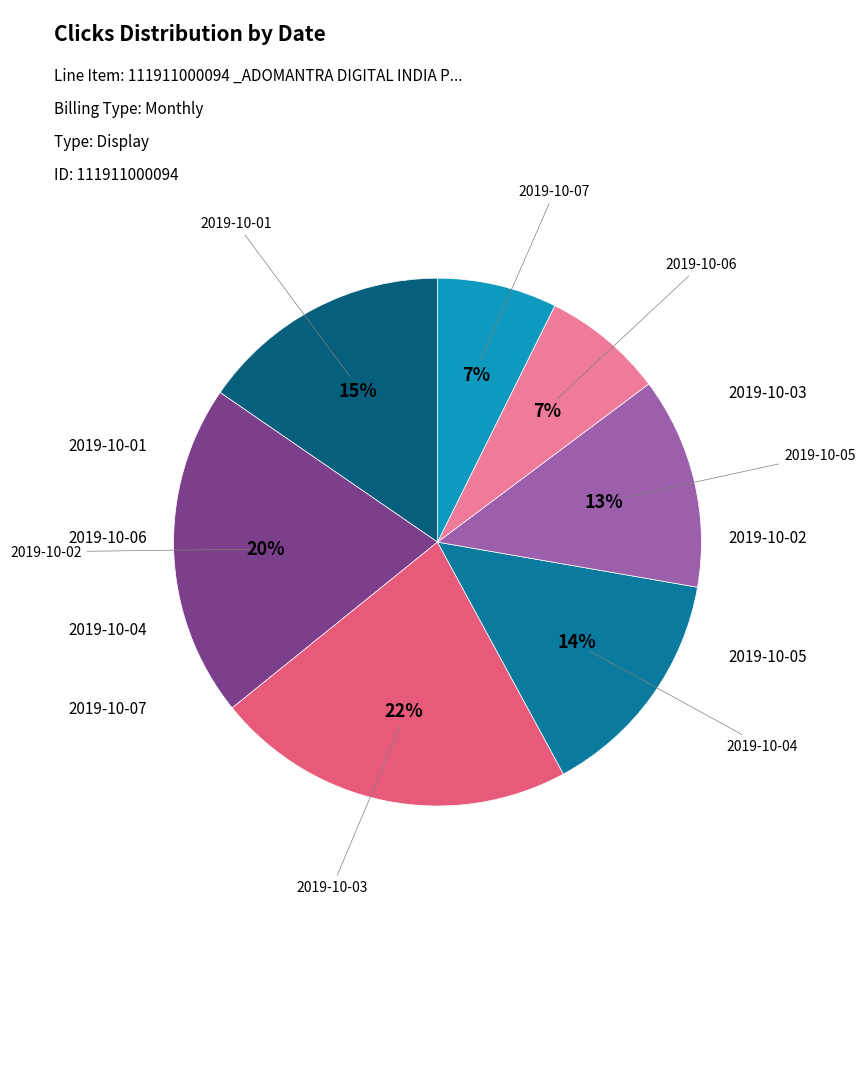

Count the number of slices in the pie.

7